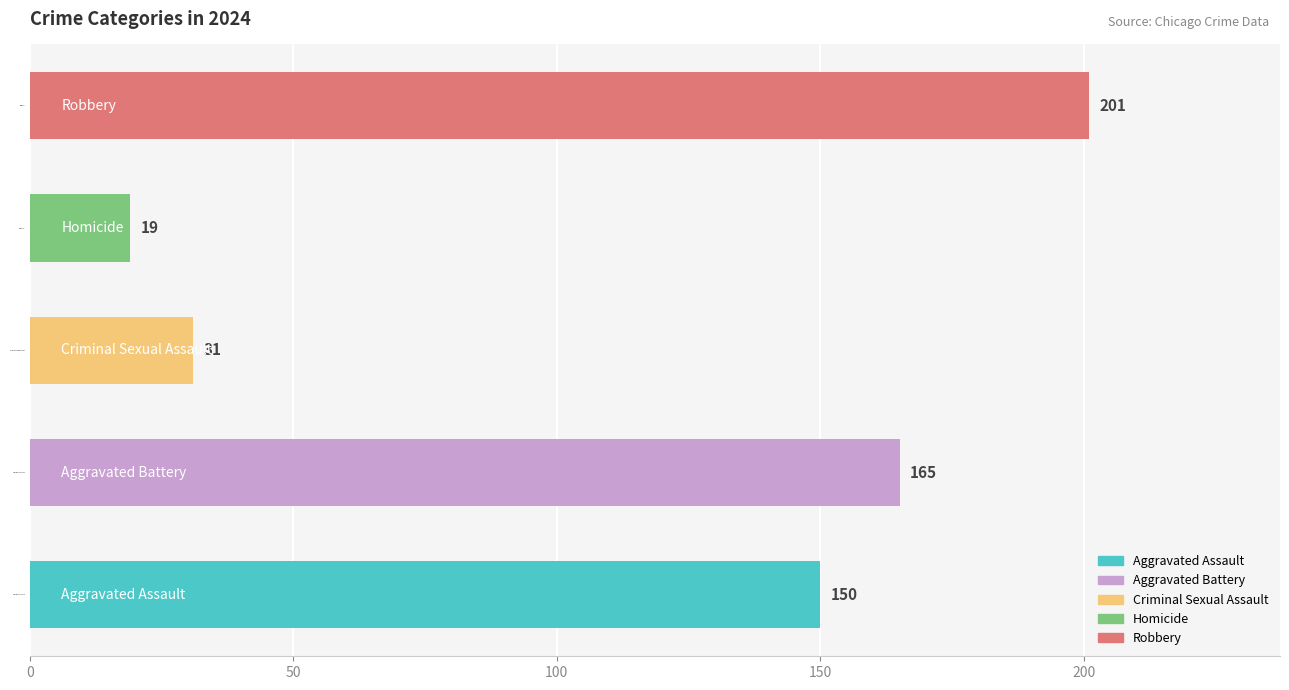

Is it true that Aggravated Battery equals 213 at Aggravated Battery?

False